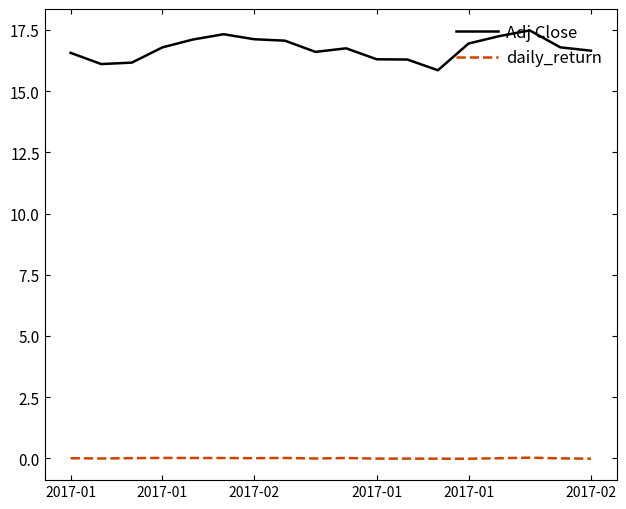

Which series has the largest total across all categories?

Adj Close